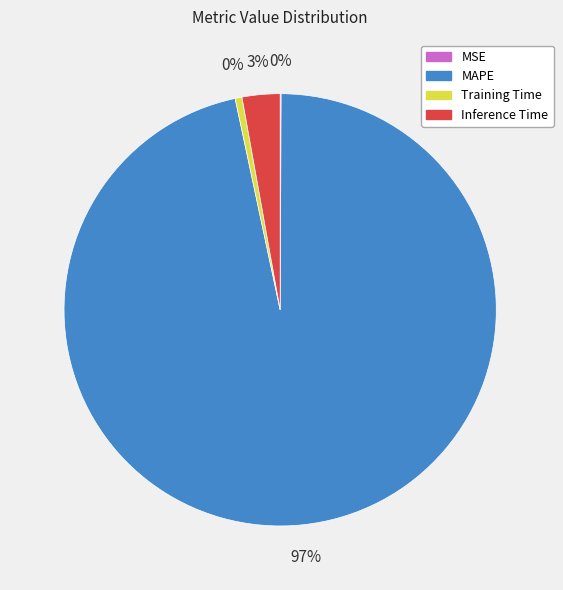

Which slice is the smallest?

MSE